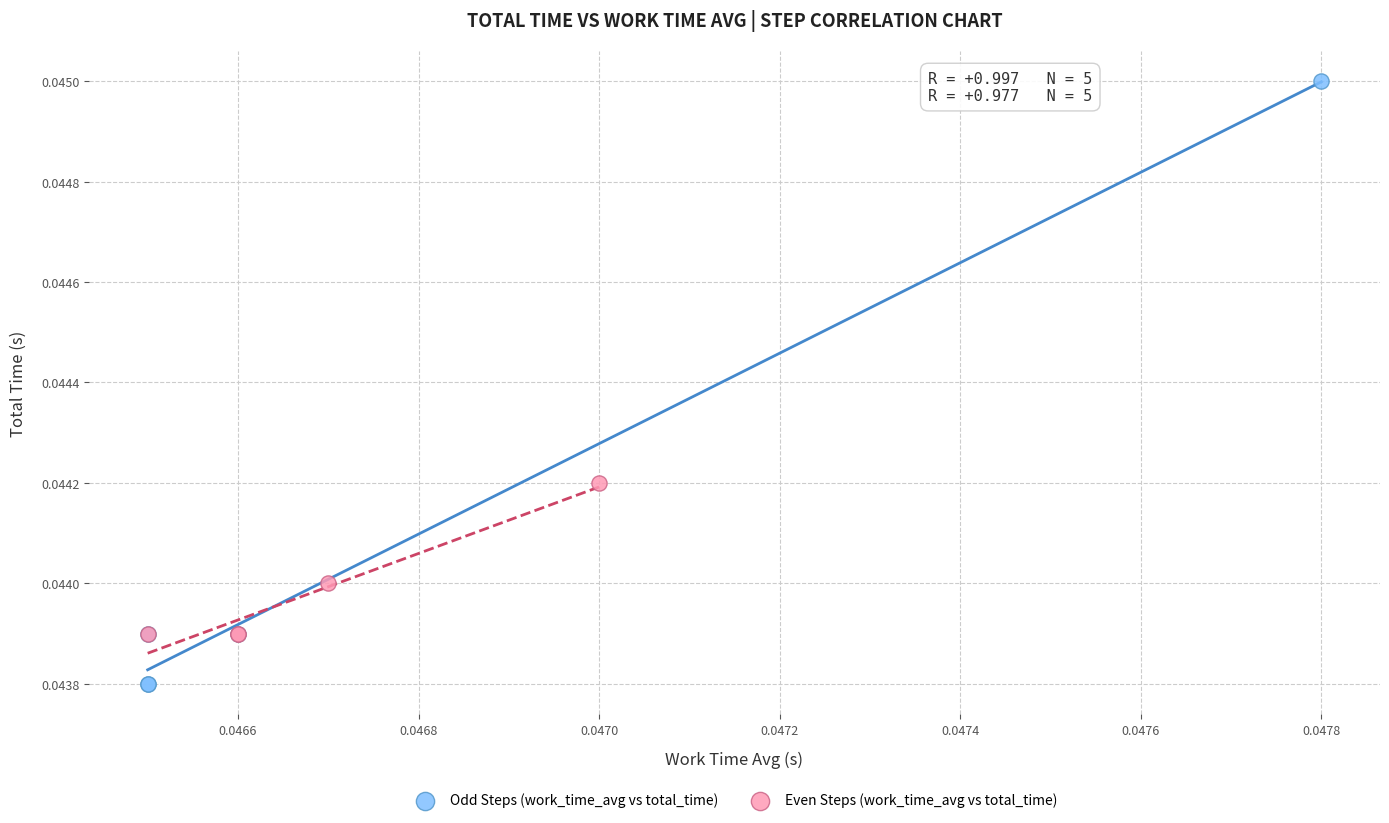

Which series has the widest spread of Y values?

Odd Steps (work_time_avg vs total_time)